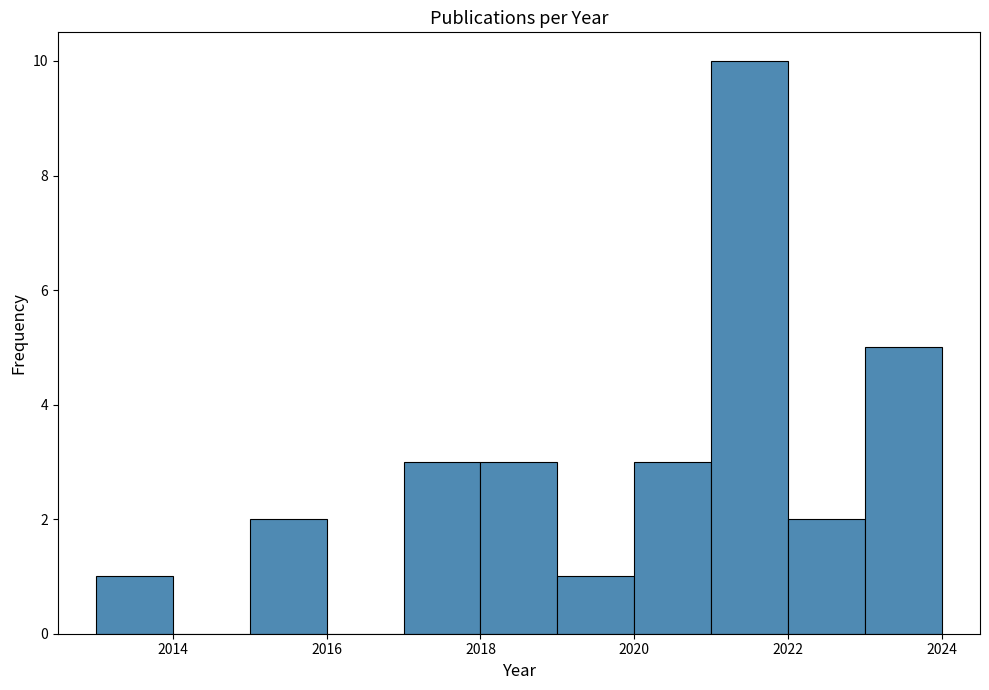

Reading left to right, list every bar in this chart as the range it spans on the x-axis followed by its height. The values are not printed on the chart, so give them approximately, as read against the axis.

2013 to 2014: 1
2014 to 2015: 0
2015 to 2016: 2
2016 to 2017: 0
2017 to 2018: 3
2018 to 2019: 3
2019 to 2020: 1
2020 to 2021: 3
2021 to 2022: 10
2022 to 2023: 2
2023 to 2024: 5